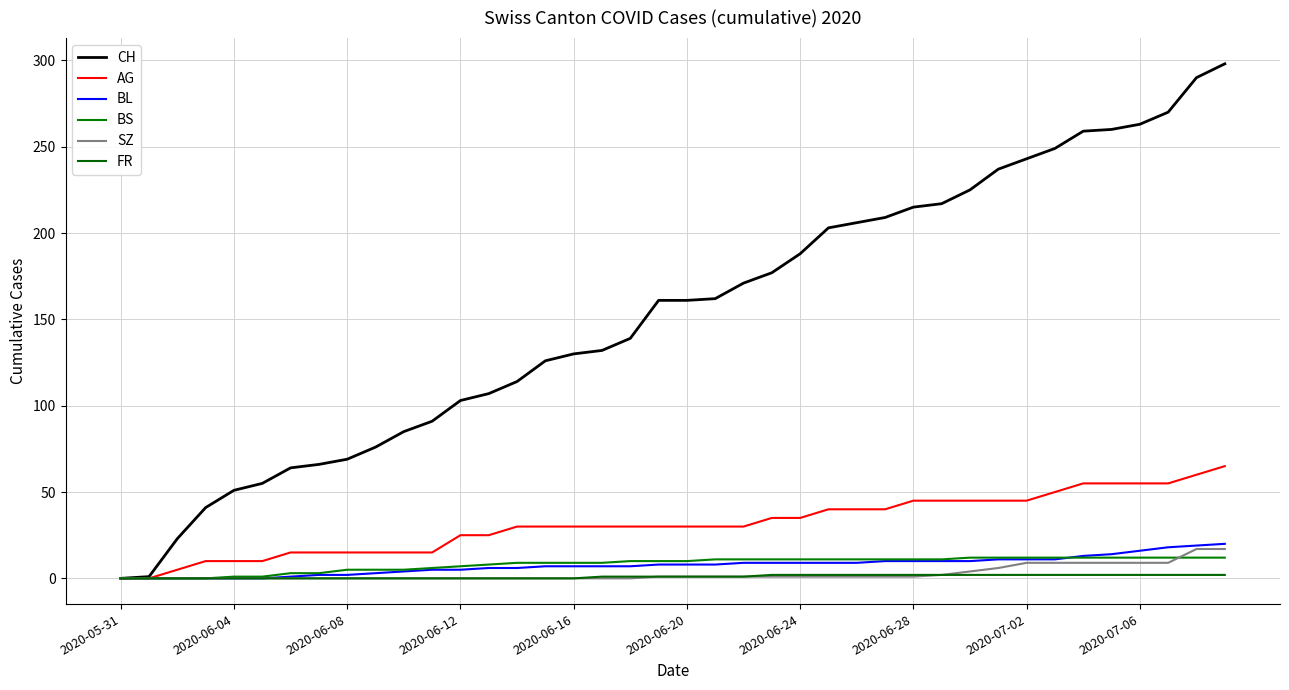

Does the chart display data point markers on the line(s)?

No